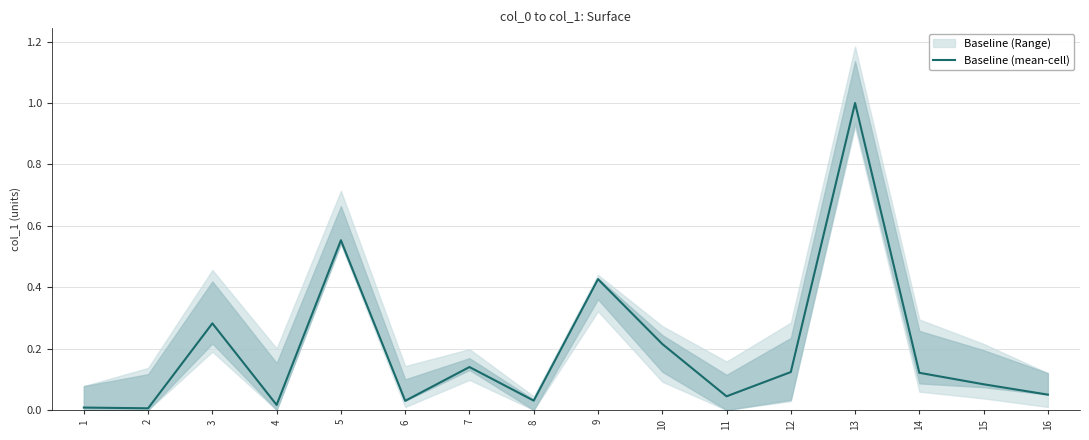

What is the change in value from 3 to 4?

-0.3